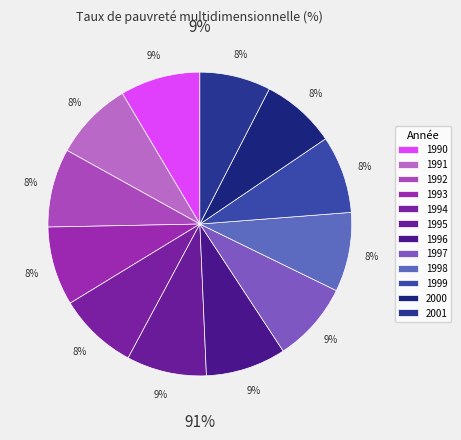

To the nearest percent, what is the combined percentage of 1995 and 1999?

17%